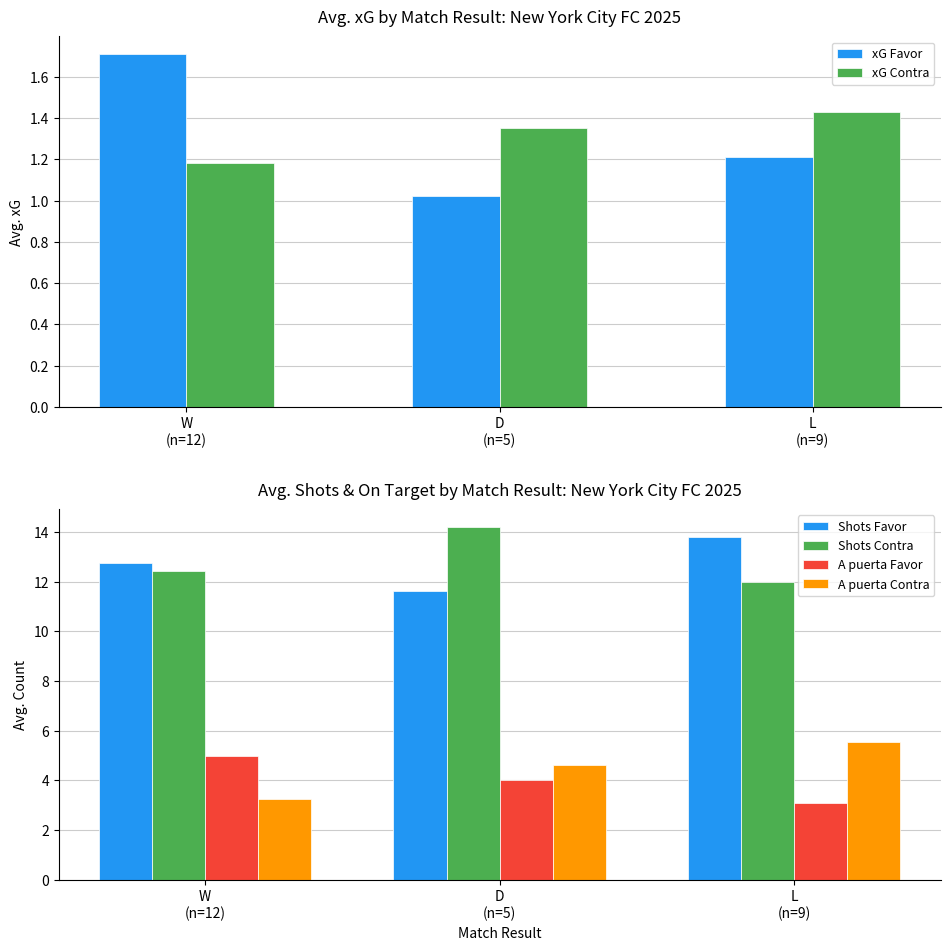

At which category is the sum across all series the highest?

L
(n=9)